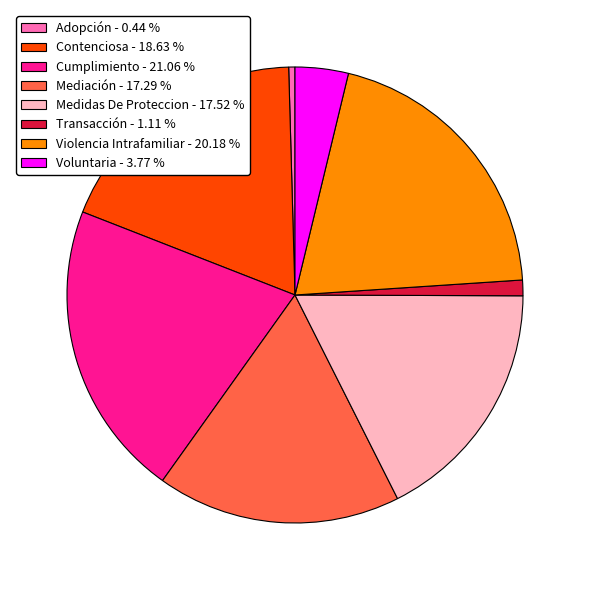

Which category has the smallest portion of the pie?

Adopción